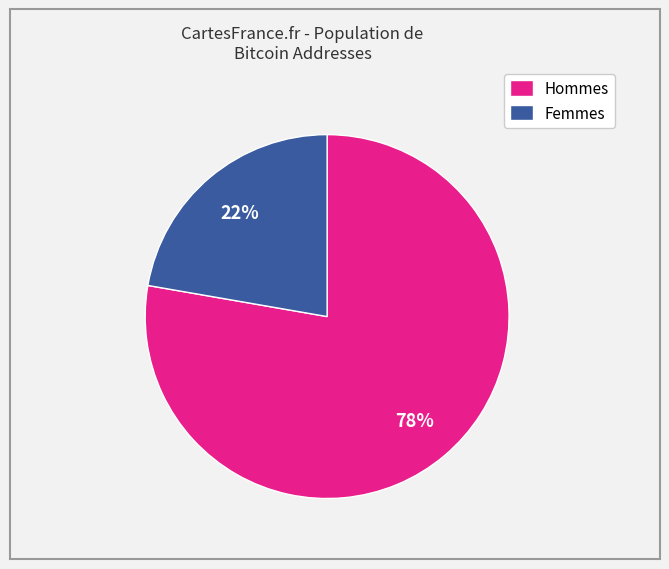

Rank the categories by value from lowest to highest.

Femmes, Hommes